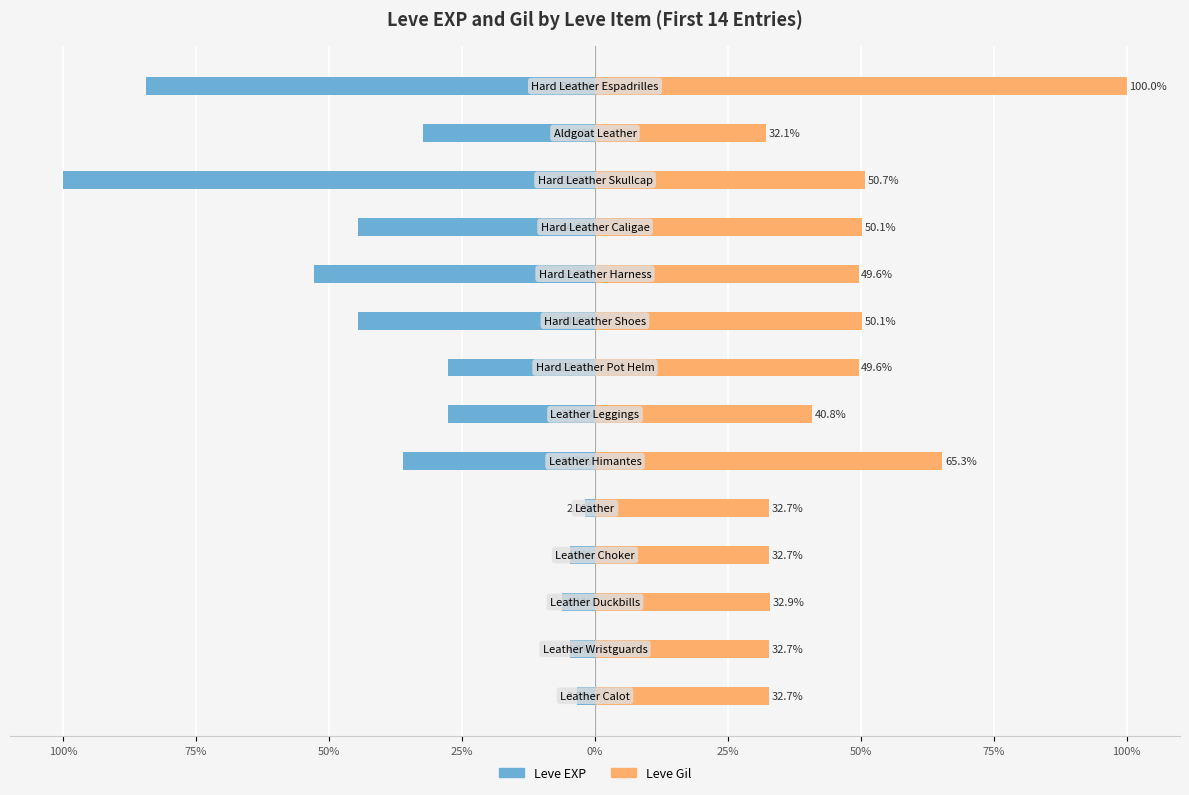

What is the sum of the Leve Gil values at 13 and 9?

149.6